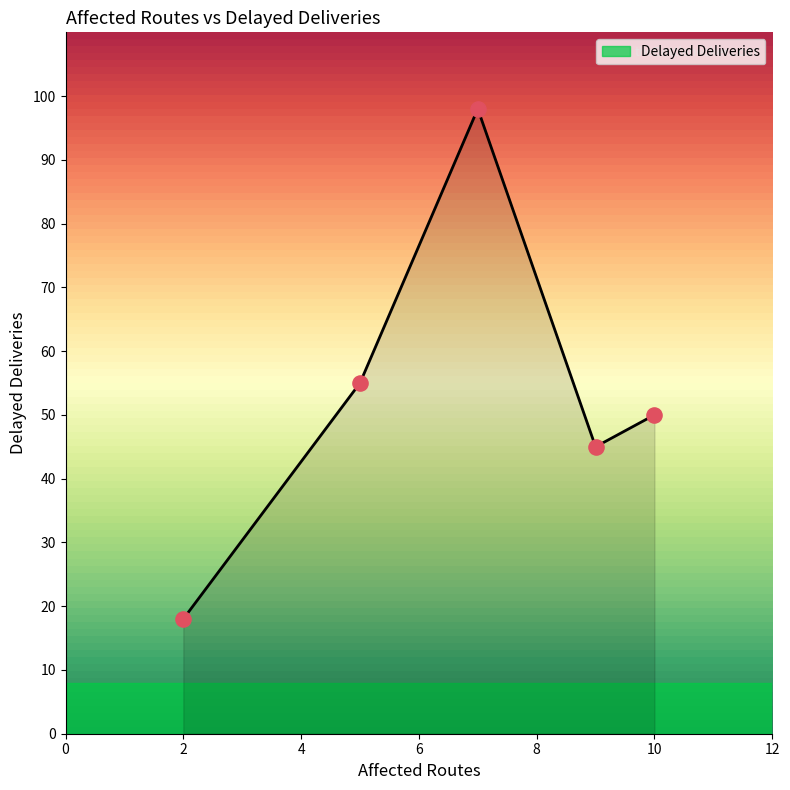

What is the difference between the maximum and second lowest values?

53